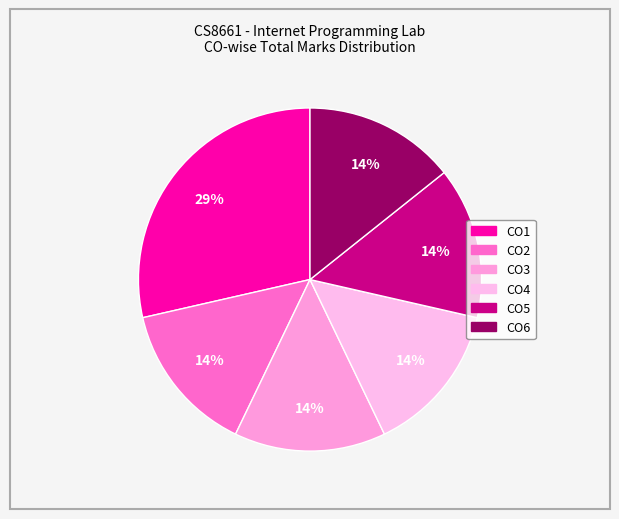

Which slice is the largest?

CO1